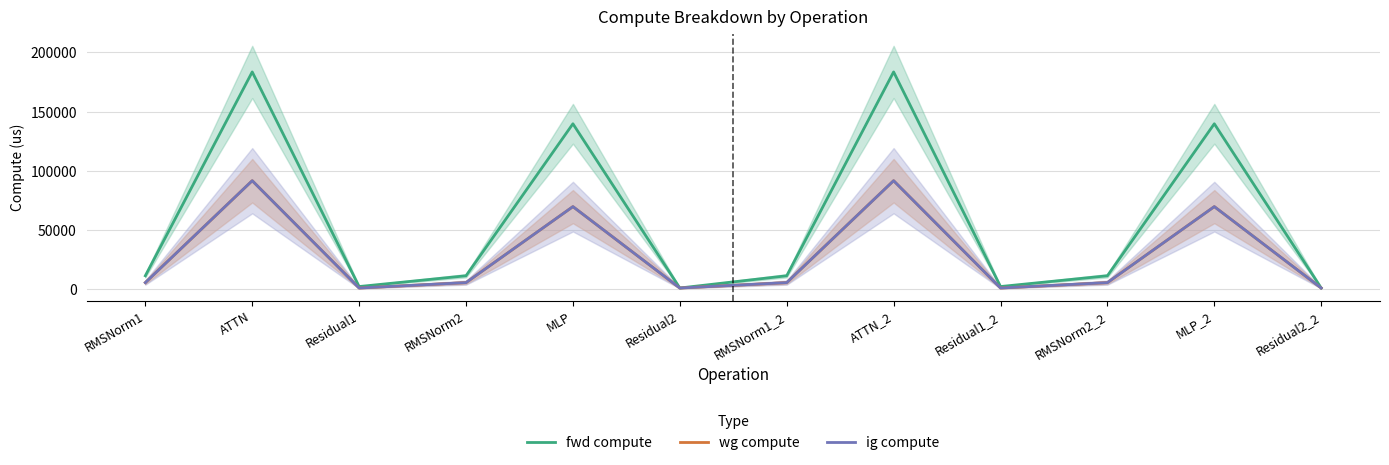

What position from the left is Residual2_2?

12